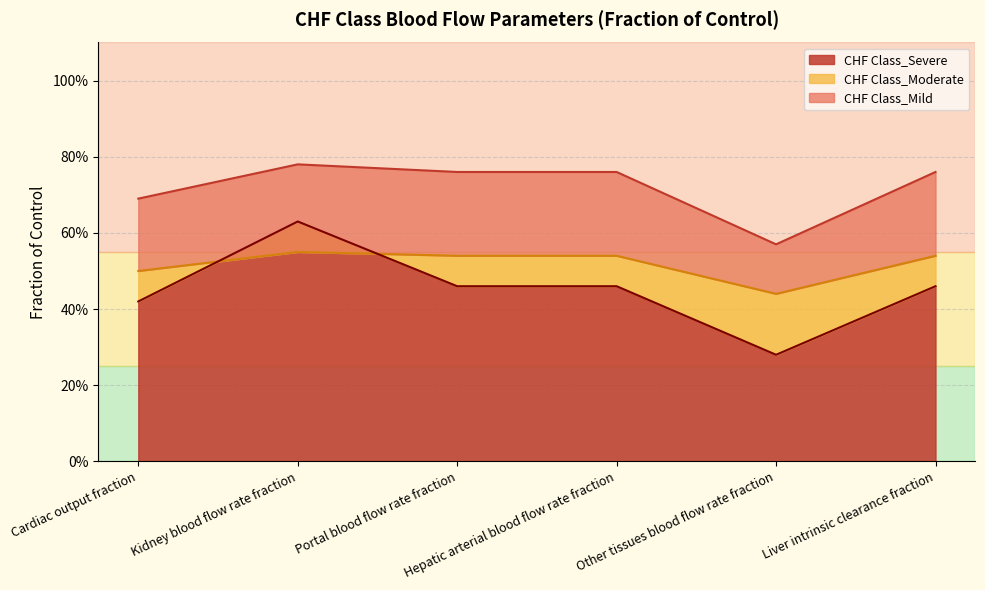

Which series has the widest spread of values?

CHF Class_Severe